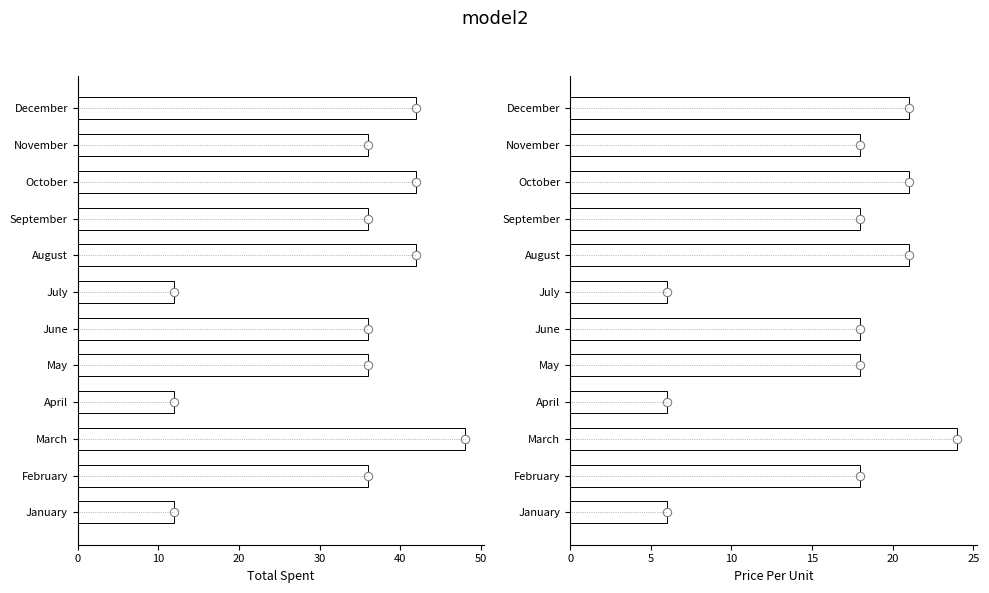

Rank the series at July from highest to lowest value.

Total Spent, Price Per Unit